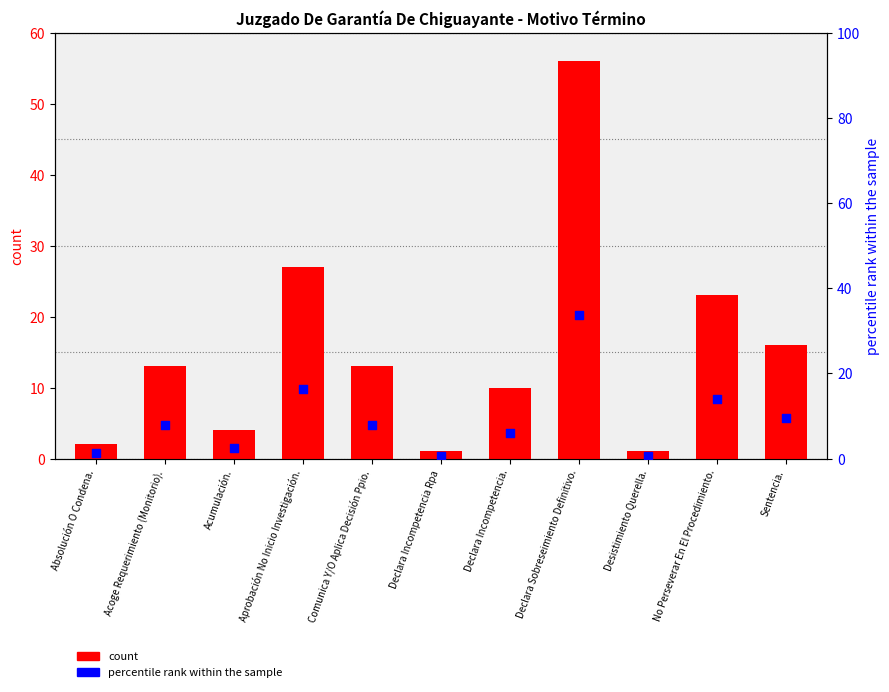

What are all the series names shown in the legend?

count, percentile rank within the sample